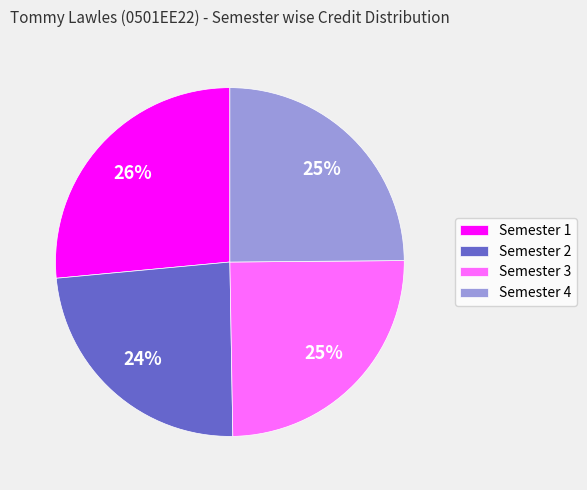

To the nearest percent, what is the combined percentage of Semester 3 and Semester 1?

51%